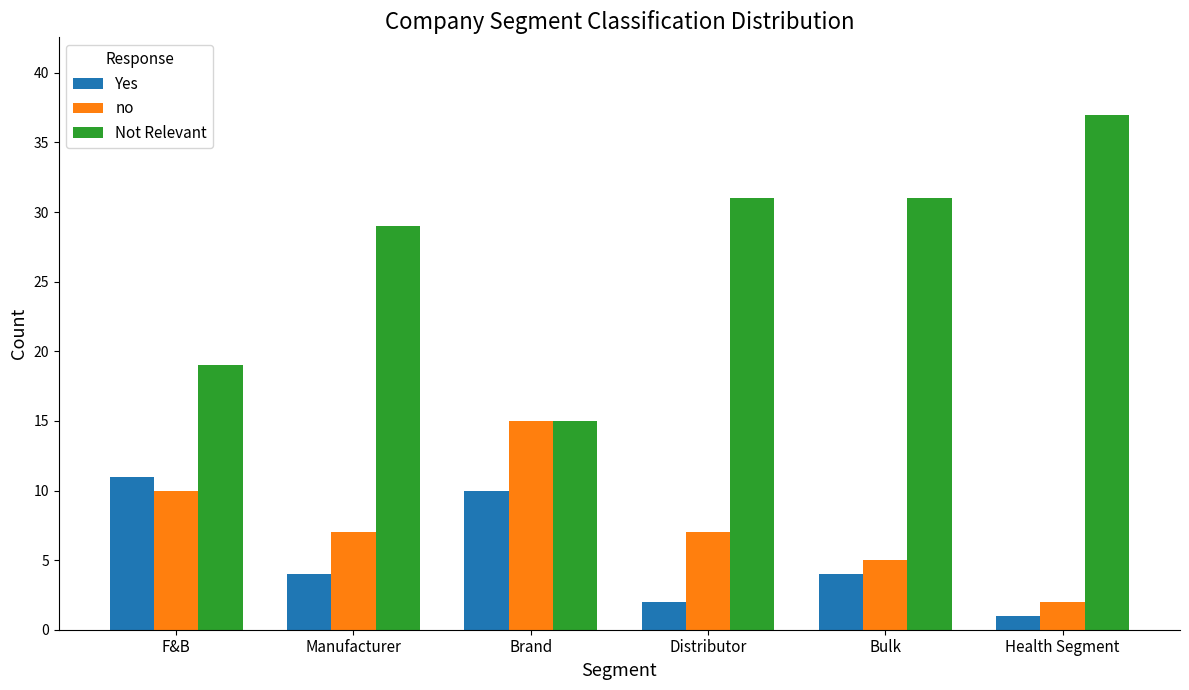

Reading right to left, transcribe all the data shown in this chart.

Yes: Health Segment=1	Bulk=4	Distributor=2	Brand=10	Manufacturer=4	F&B=11
no: Health Segment=2	Bulk=5	Distributor=7	Brand=15	Manufacturer=7	F&B=10
Not Relevant: Health Segment=37	Bulk=31	Distributor=31	Brand=15	Manufacturer=29	F&B=19